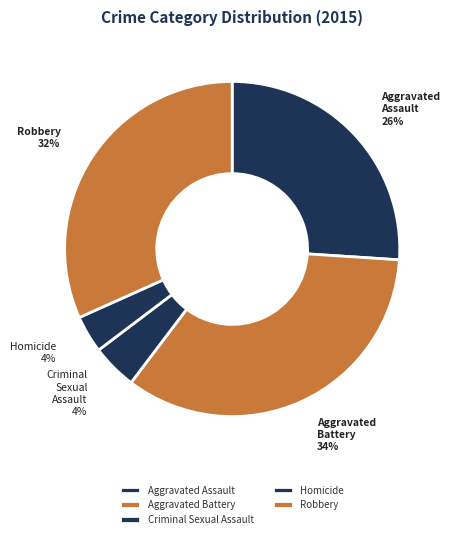

What is the largest slice in the pie chart?

Aggravated Battery